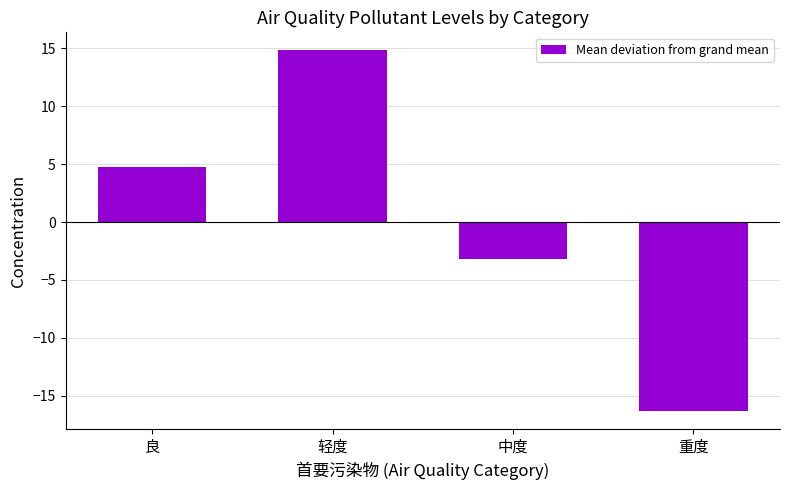

Rank the categories by value from highest to lowest.

轻度, 良, 中度, 重度